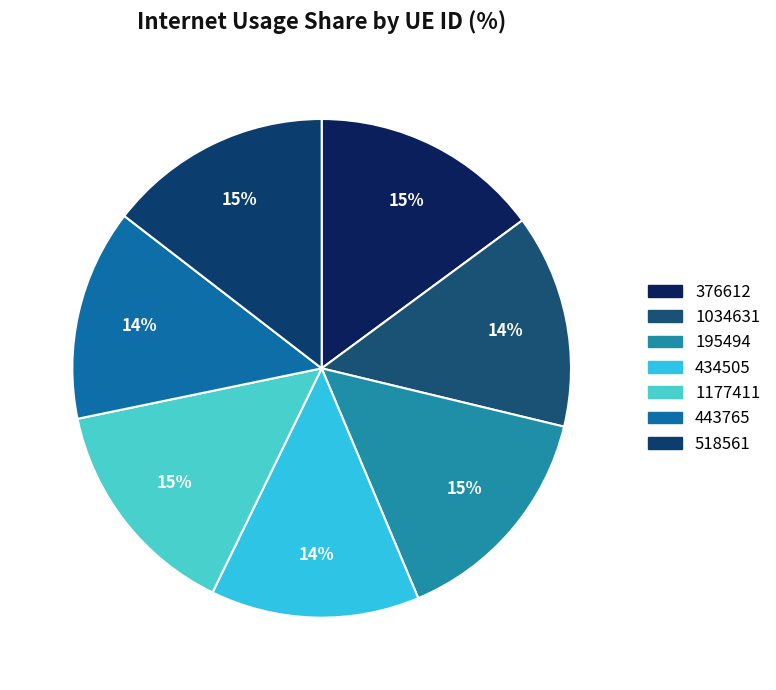

Count the number of slices in the pie.

7